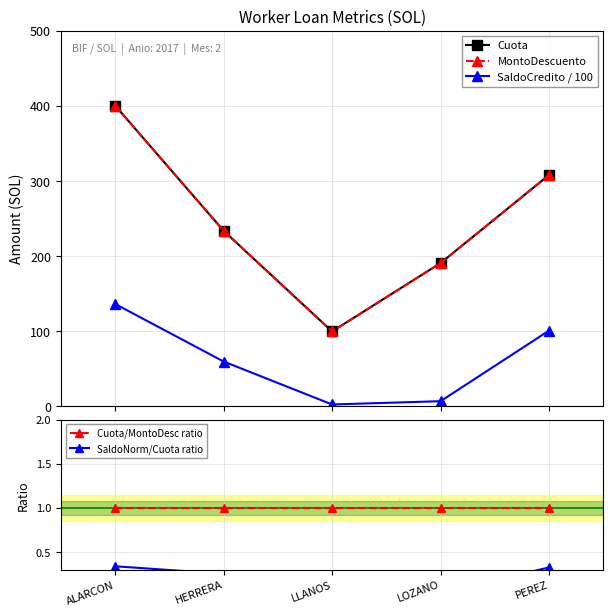

Does the chart display data point markers on the line(s)?

Yes